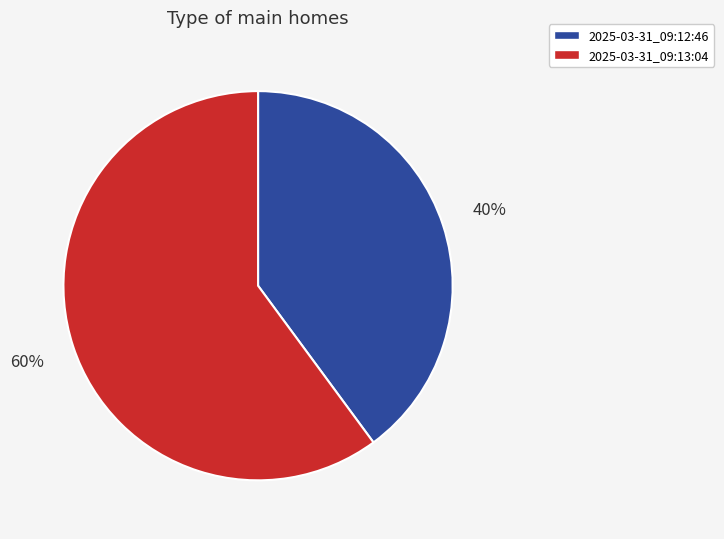

Which has a higher value, 2025-03-31_09:13:04 or 2025-03-31_09:12:46?

2025-03-31_09:13:04